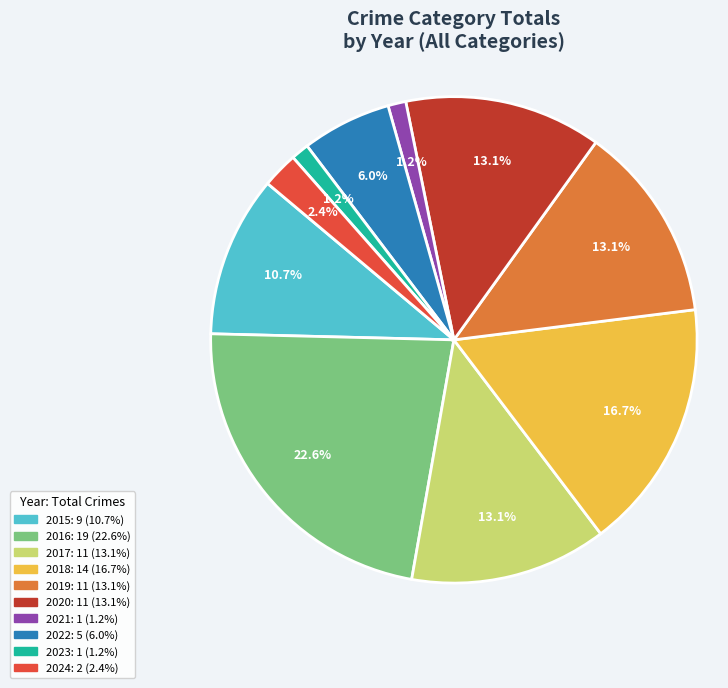

Does 2015 represent more than half of the total?

No